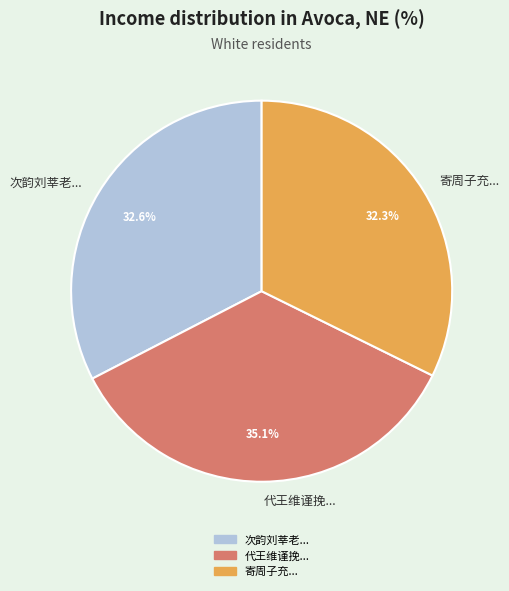

What is the ratio of the value at 代王维谨挽... to the value at 次韵刘莘老...?

1.1